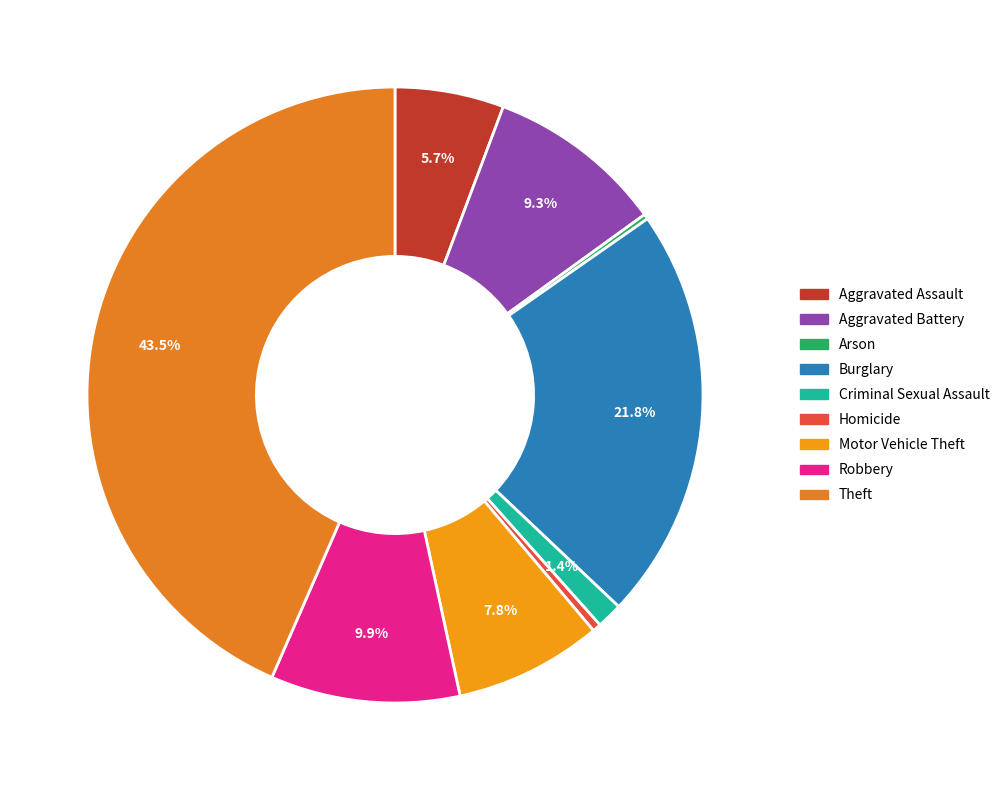

Combined, do Aggravated Assault and Homicide account for over 50%?

No